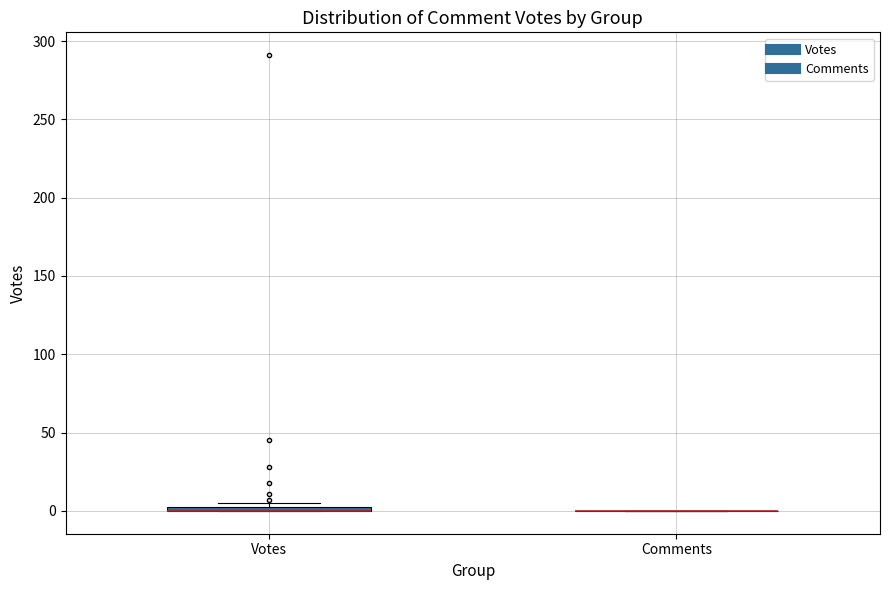

Where is the upper edge of the box for Votes on the y-axis? The values are not printed on the chart, so give them approximately, as read against the axis.

5